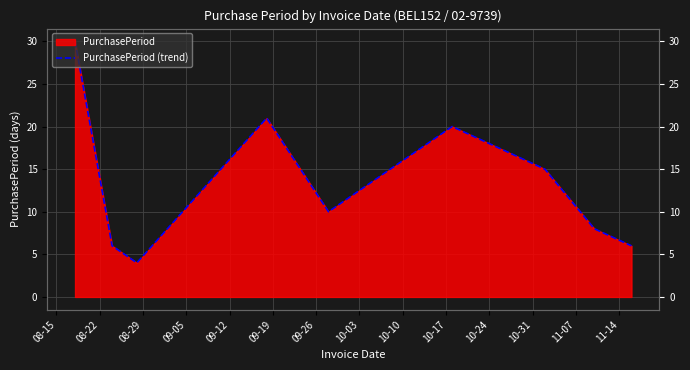

What is the smallest value displayed?

4